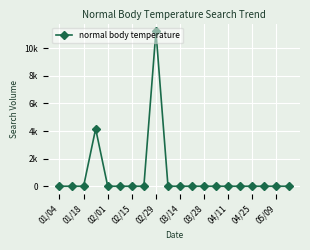

Is this an area chart (filled region under the line)?

No